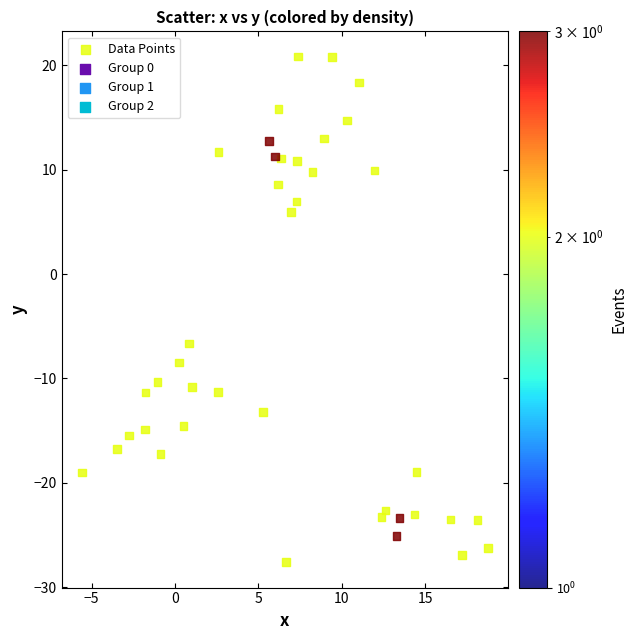

What Y value in the scatter plot is closest to -3?

-6.7